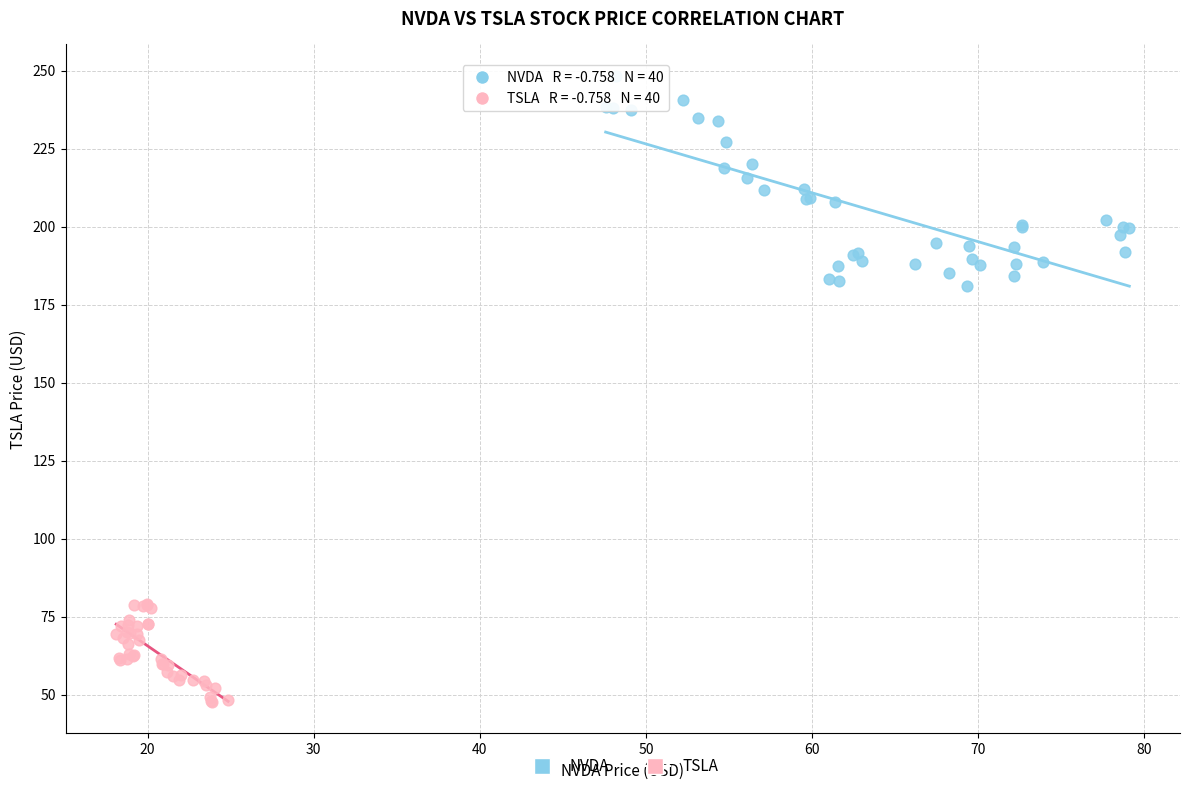

Which series reaches the maximum Y coordinate?

NVDA